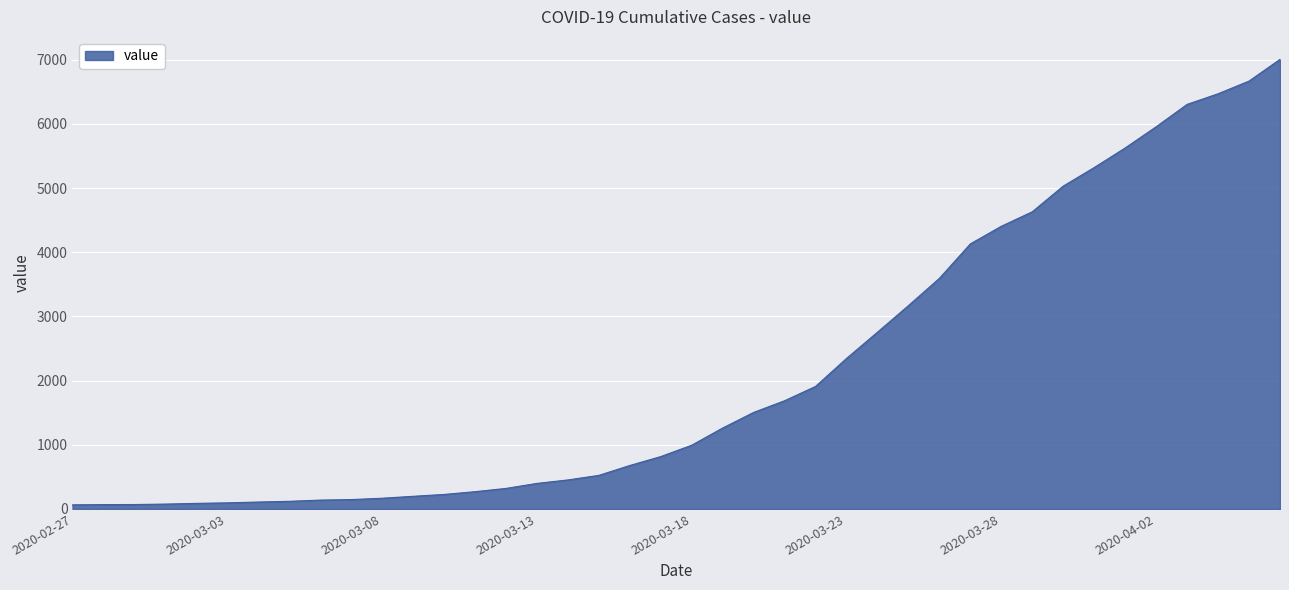

What is the difference between the maximum and minimum values?

6940